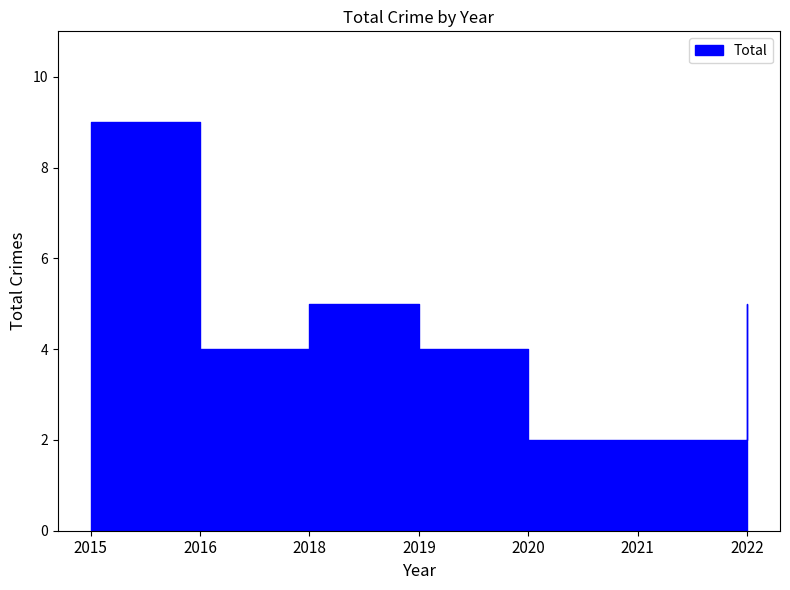

True or false: the data has more than 2 interior local peaks.

False